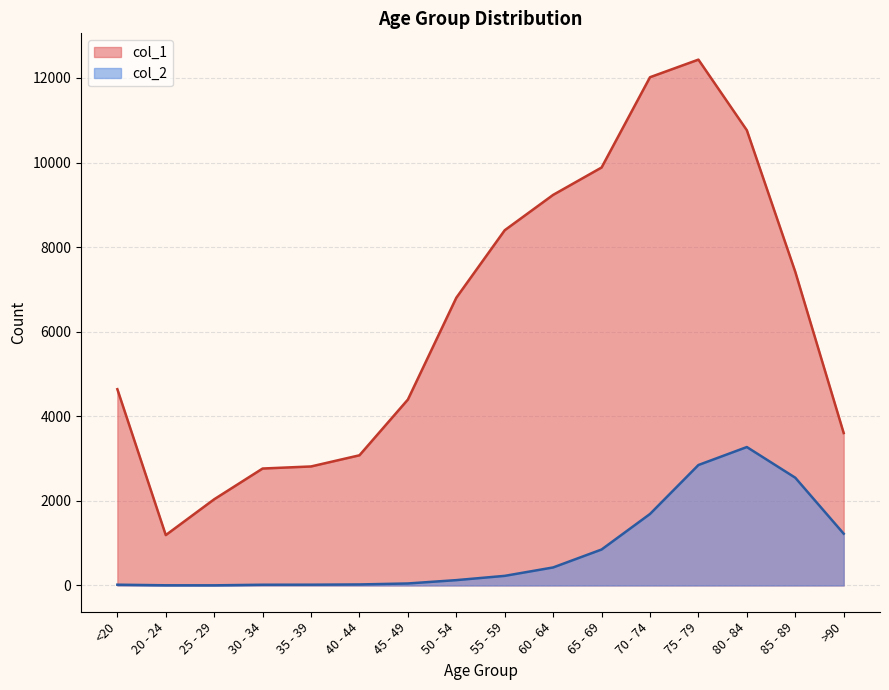

At which label is col_1 closest to 6812?

50 - 54